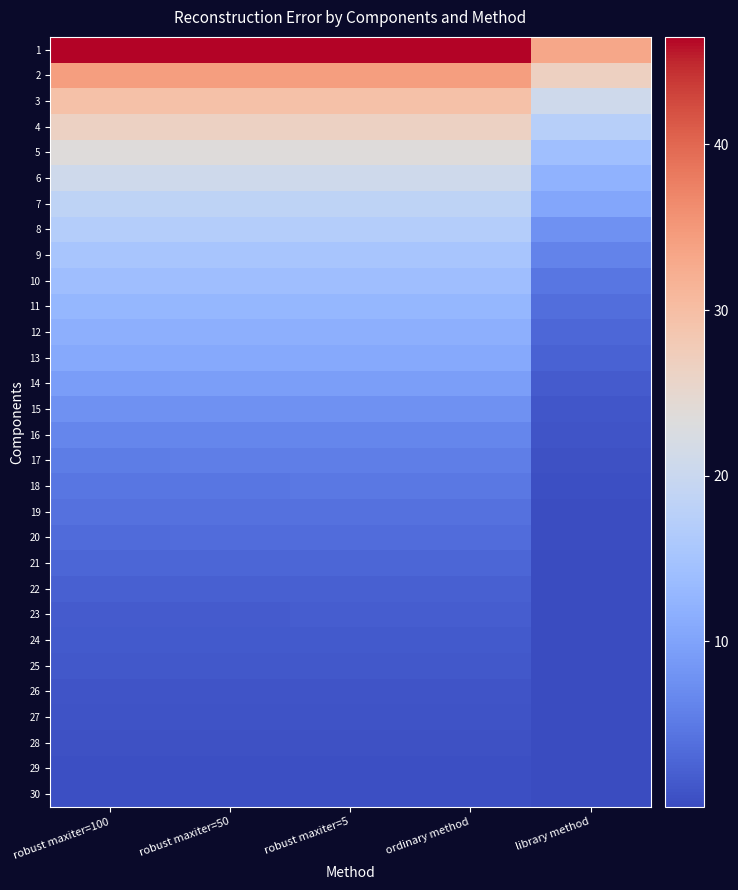

Between ordinary method and robust maxiter=50, which is larger?

robust maxiter=50